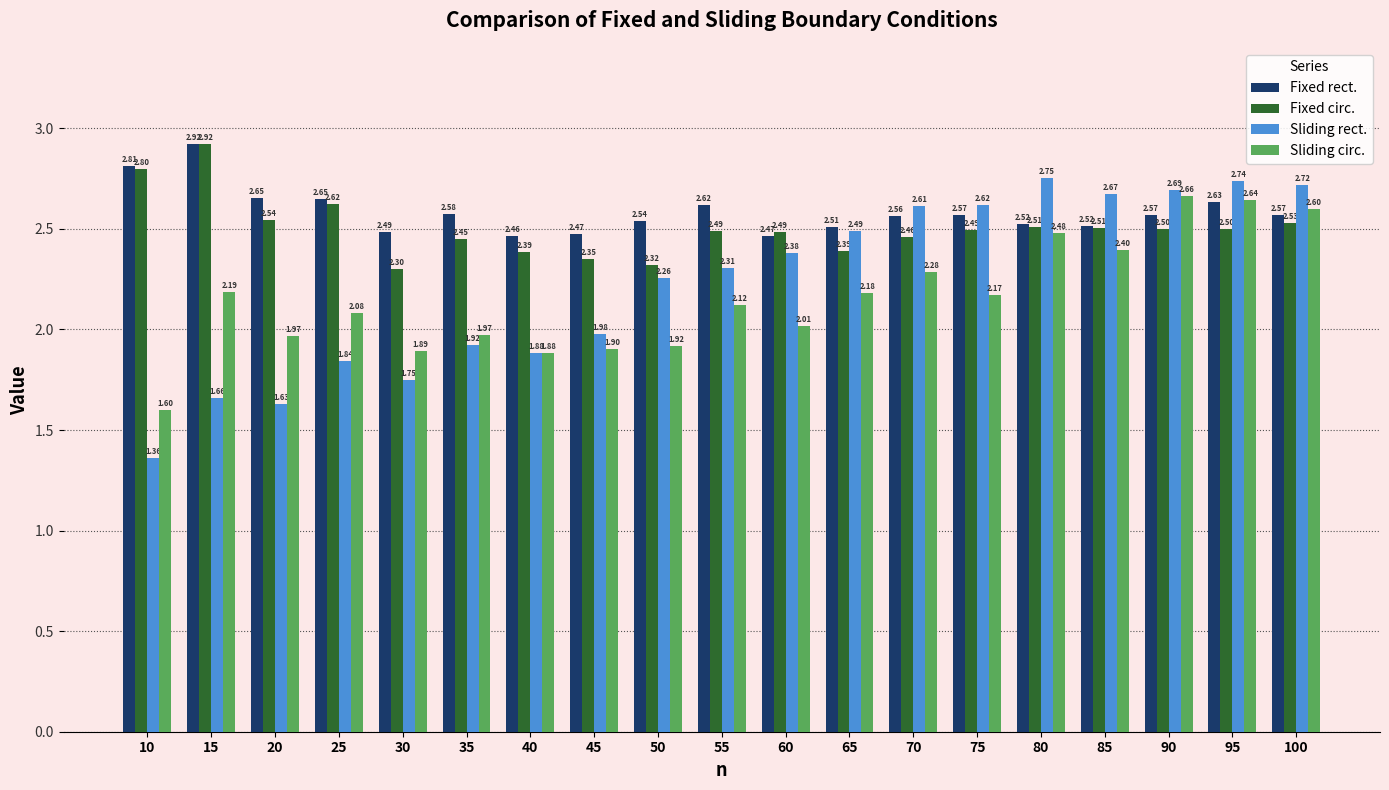

What is the difference between the highest and lowest values at 25?

0.8